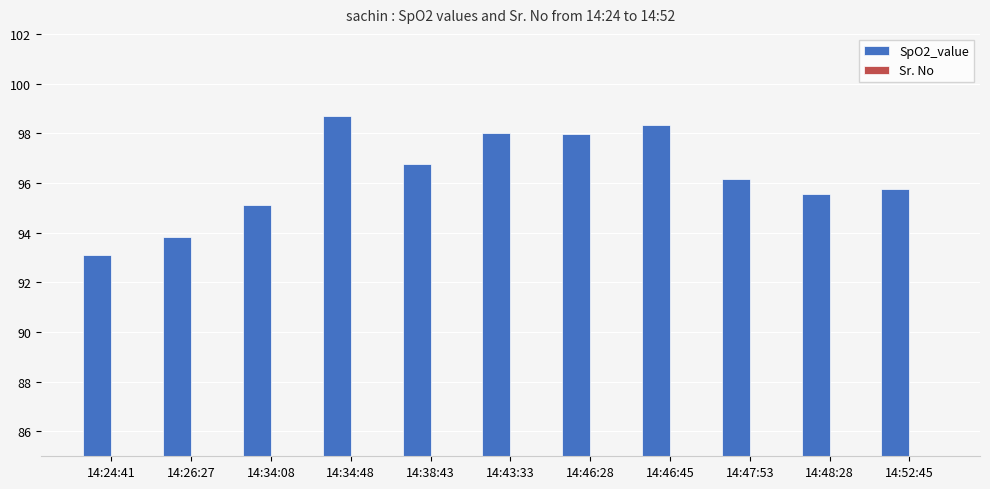

At how many categories does at least one series exceed 71?

11